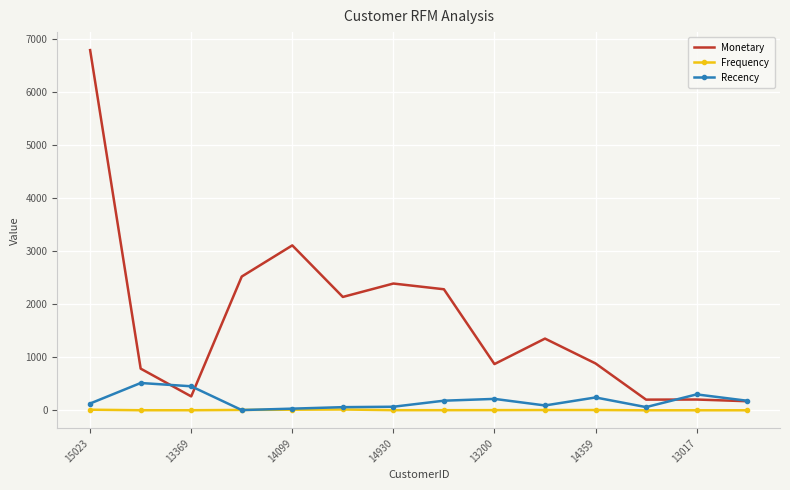

What is the average value of the Frequency series?

6